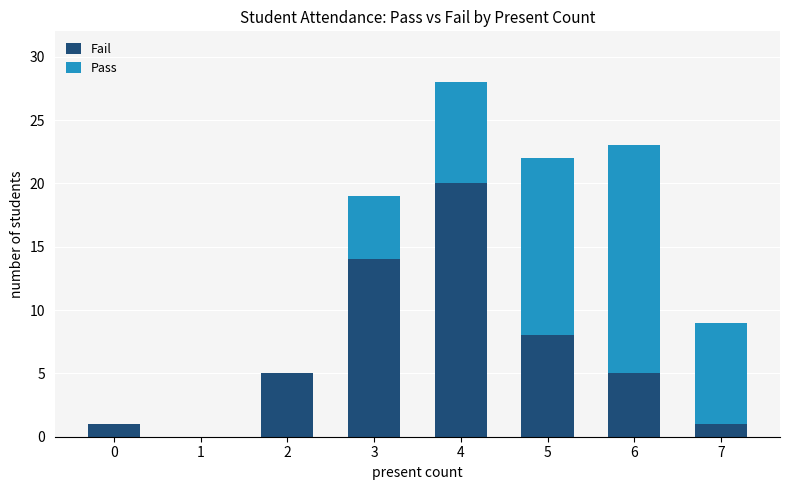

At which category is the sum across all series the highest?

4